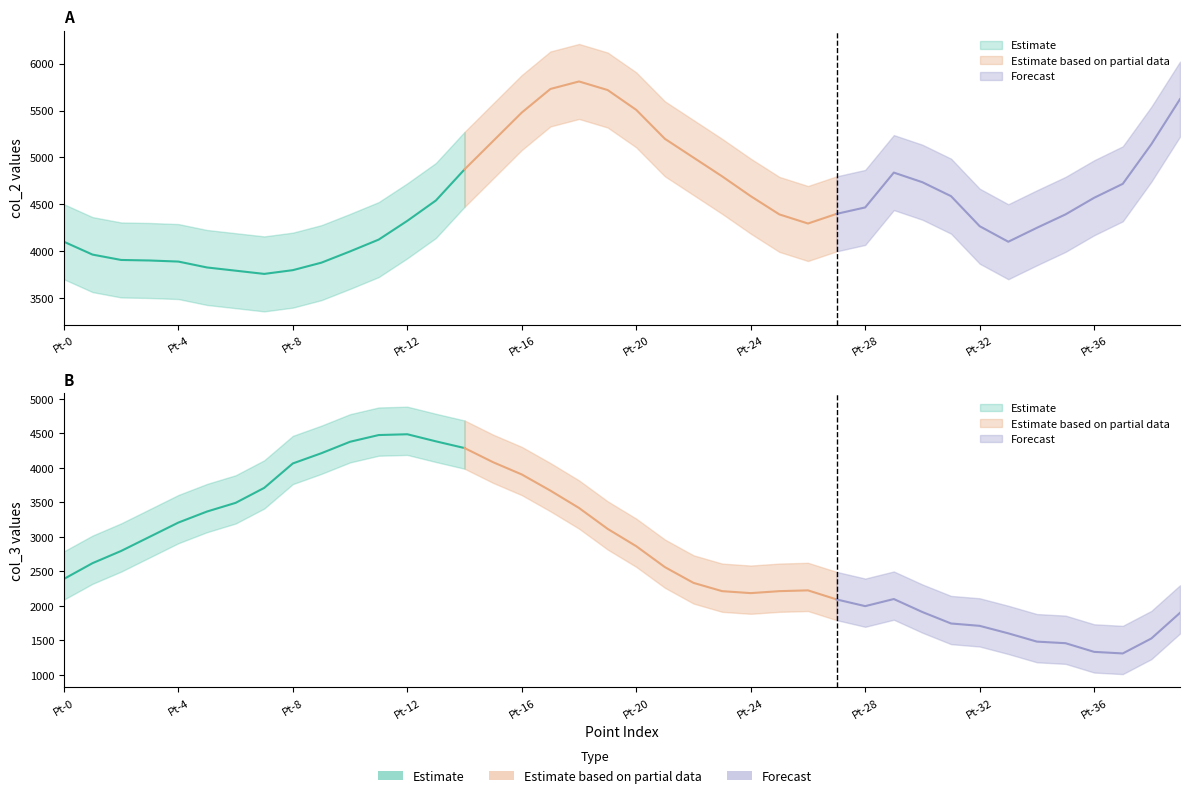

List the labels in order of col_3 value, smallest first.

Pt-37, Pt-36, Pt-35, Pt-34, Pt-38, Pt-33, Pt-32, Pt-31, Pt-39, Pt-30, Pt-28, Pt-27, Pt-29, Pt-24, Pt-23, Pt-25, Pt-26, Pt-22, Pt-0, Pt-21, Pt-1, Pt-2, Pt-20, Pt-3, Pt-19, Pt-4, Pt-5, Pt-18, Pt-6, Pt-17, Pt-7, Pt-16, Pt-8, Pt-15, Pt-9, Pt-14, Pt-10, Pt-13, Pt-11, Pt-12